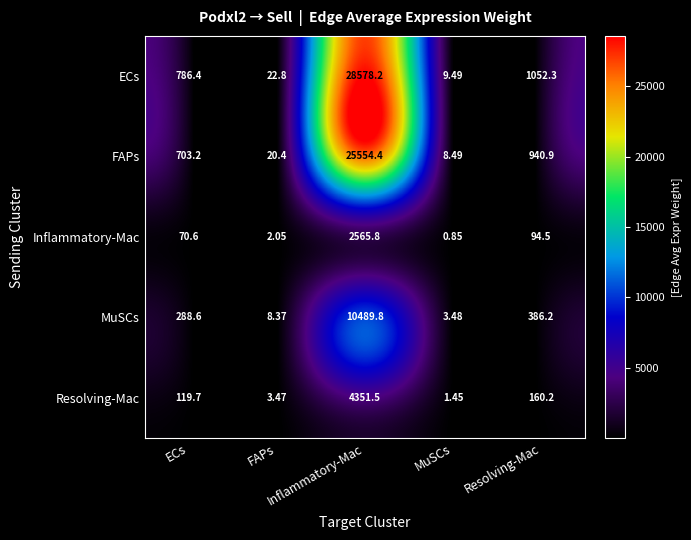

What is the spread (max minus min) of values at MuSCs?

8.6